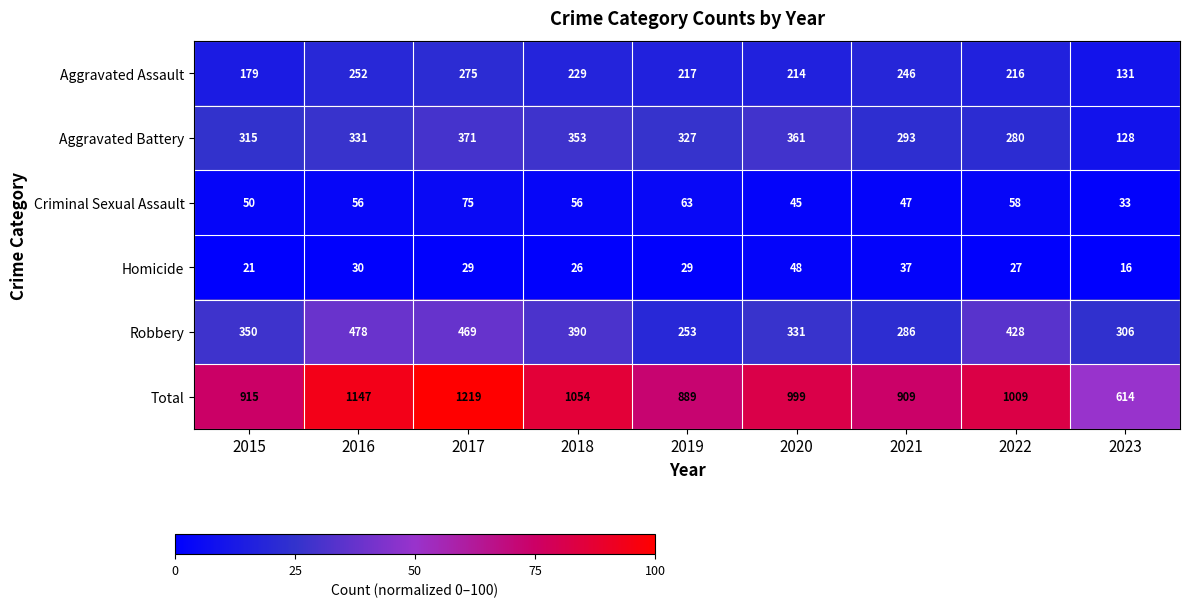

What is the average value of the Aggravated Assault series?

218